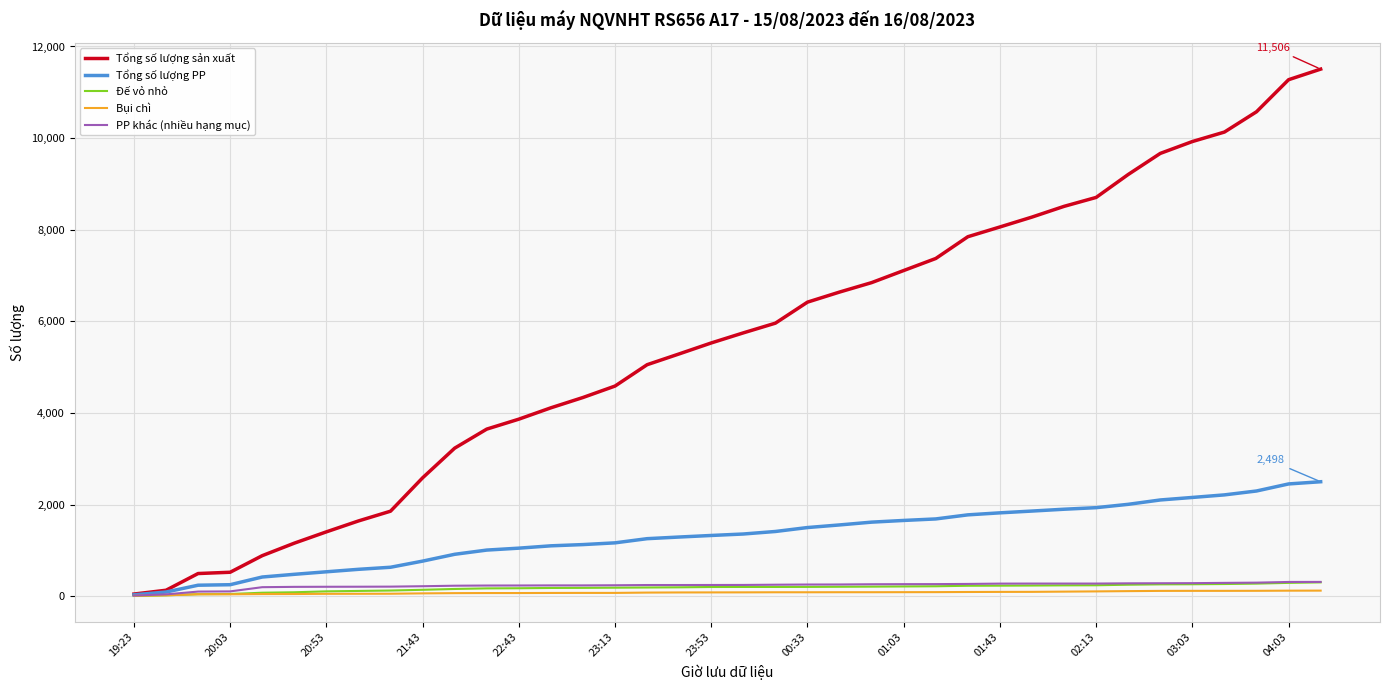

Which series has the widest spread of values?

Tổng số lượng sản xuất